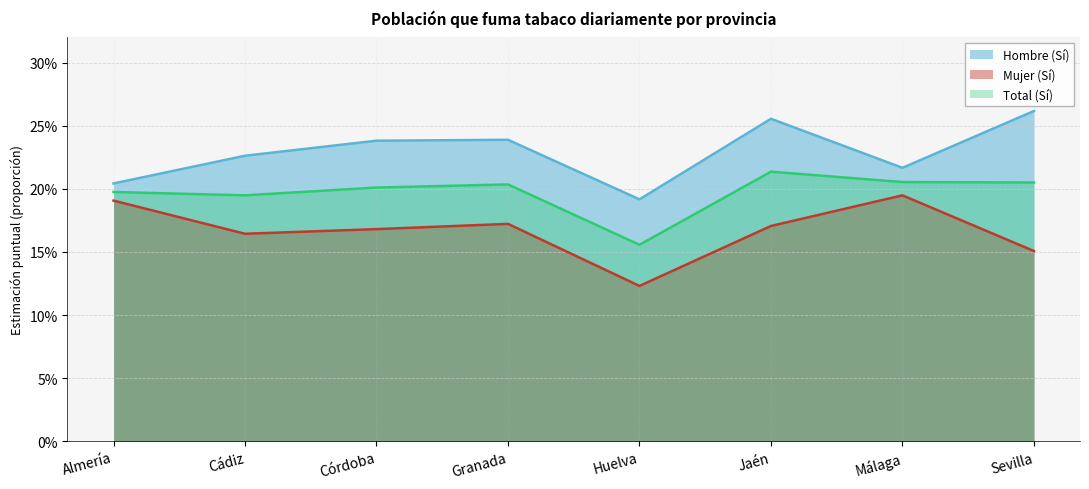

What is the sum of the Hombre (Sí) values at Jaén and Almería?

0.5